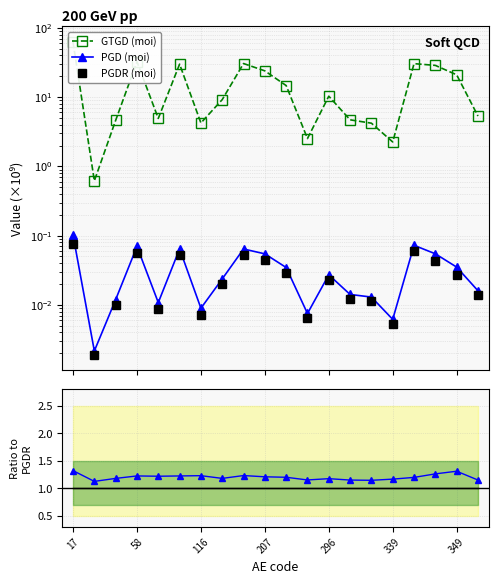

Where is GTGD/PGDR nearest to the value 566?

339